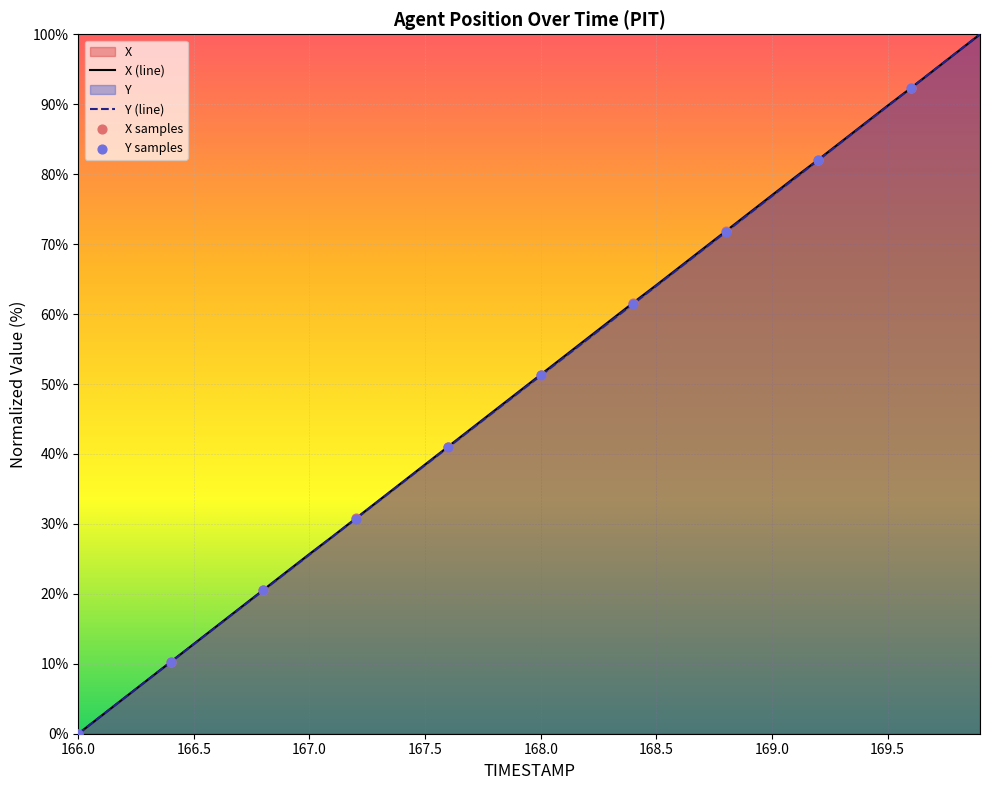

What is the total value across all series at 168.1?

107.7